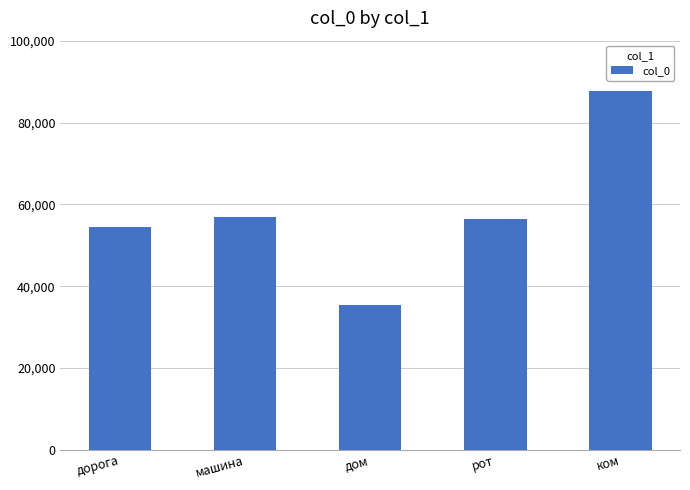

Reading right to left, what are all the values shown in this chart?

87609	56432	35432	56943	54398